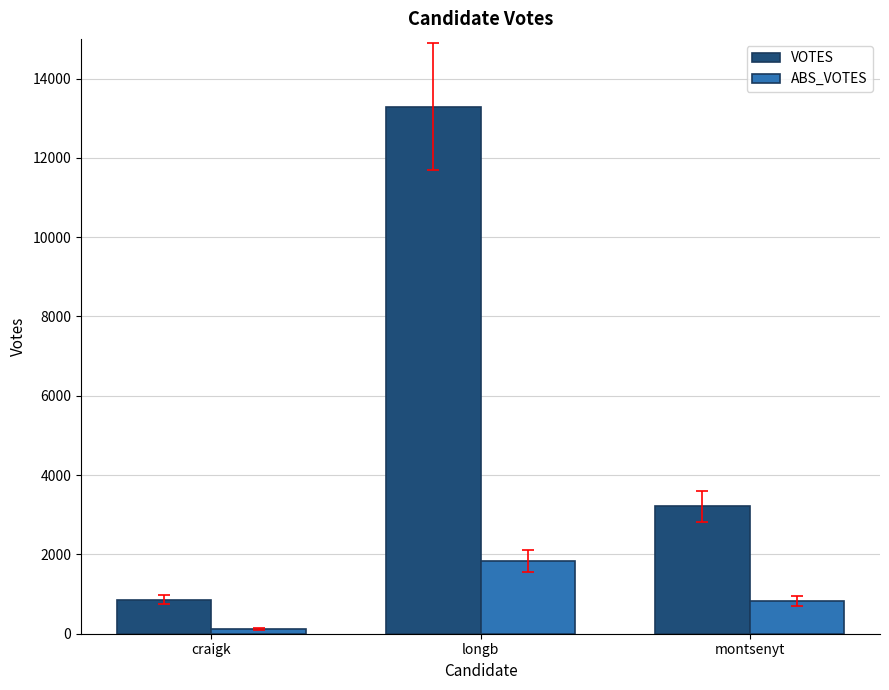

What position from the left is montsenyt?

3